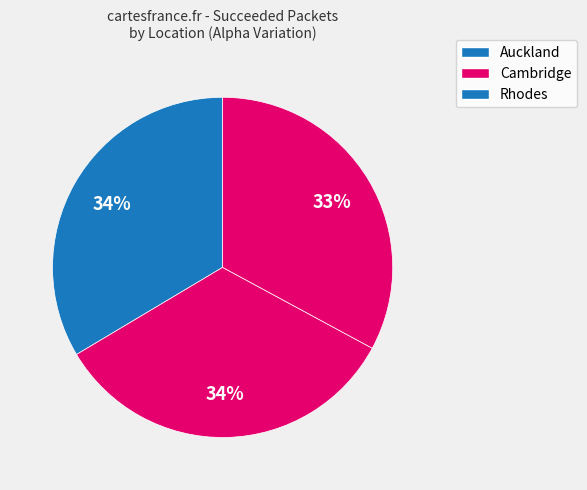

How many slices are in this pie chart?

3